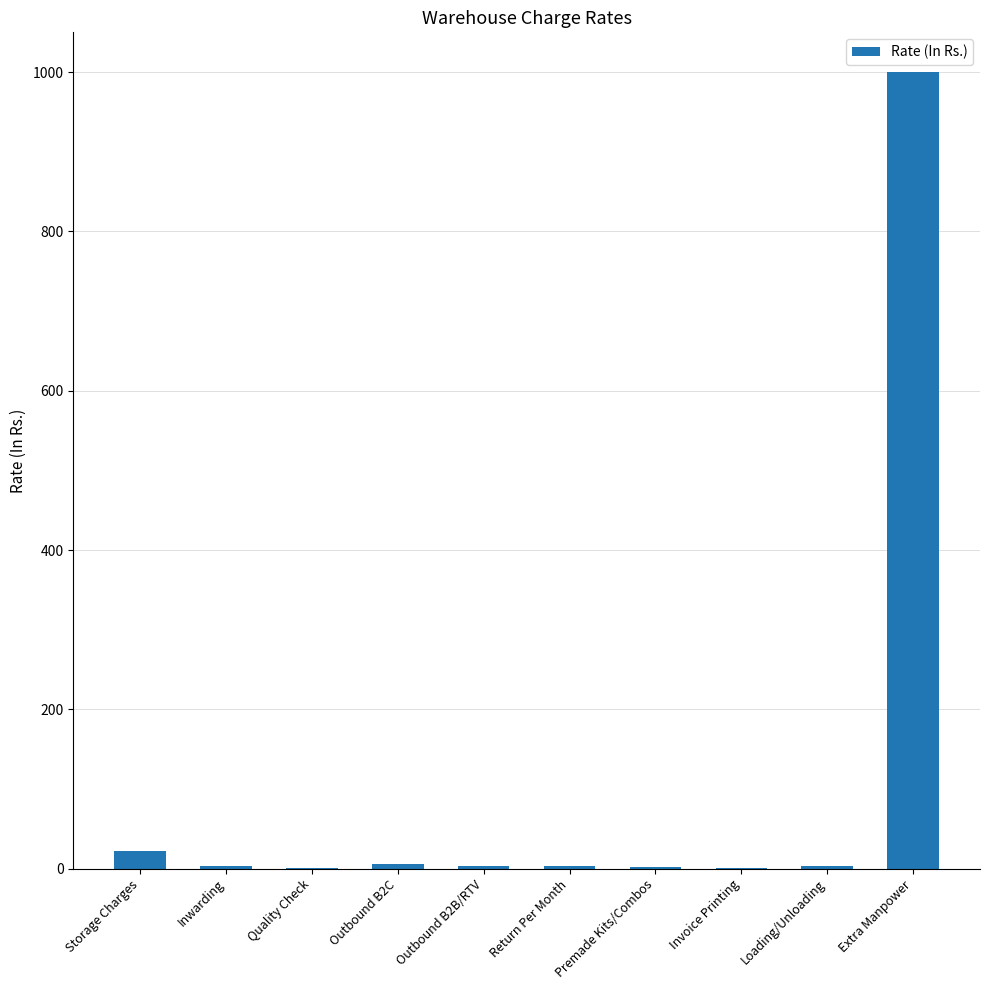

The chart shows a value of 3.0 at Inwarding. True or false?

True